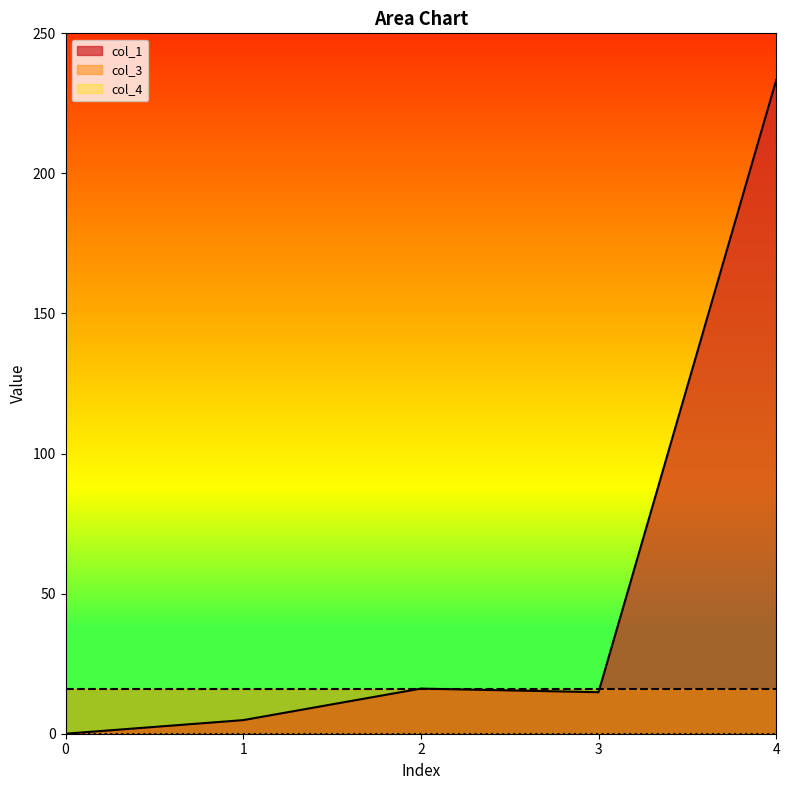

Rank the series by their maximum value, from lowest to highest.

col_4, col_3, col_1